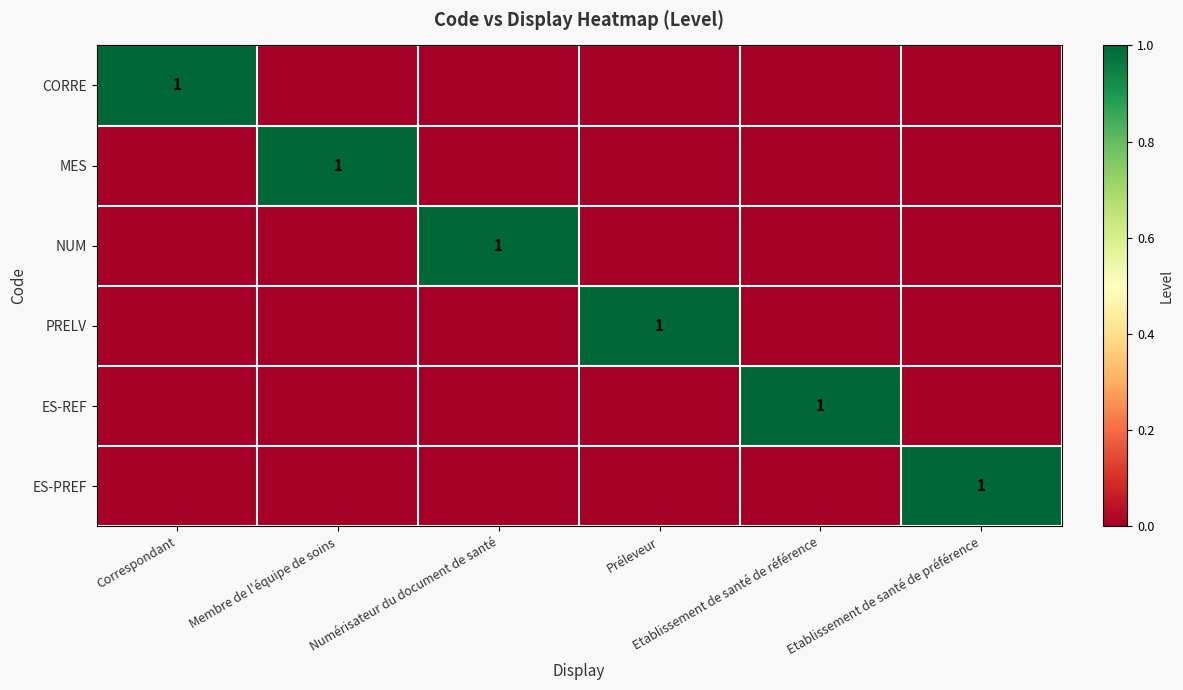

At which category is the sum across all series the highest?

Correspondant